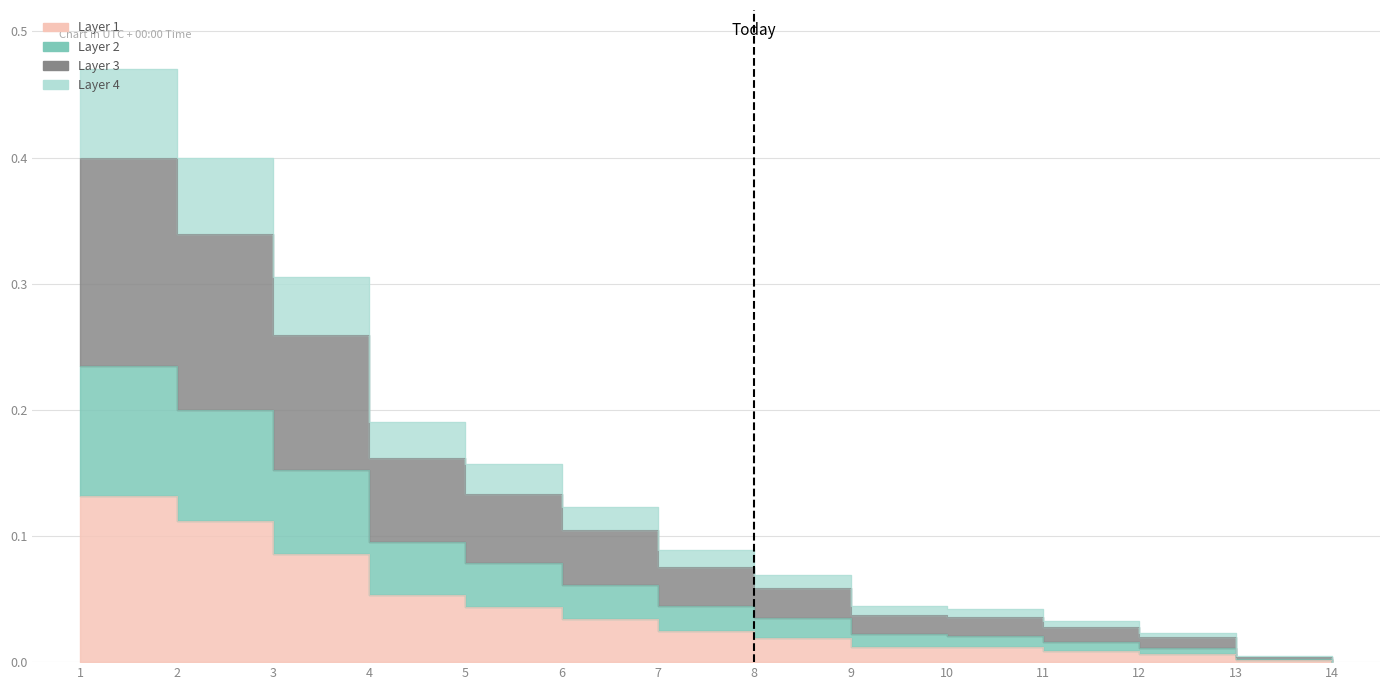

Which label corresponds to the smallest value in the chart?

14